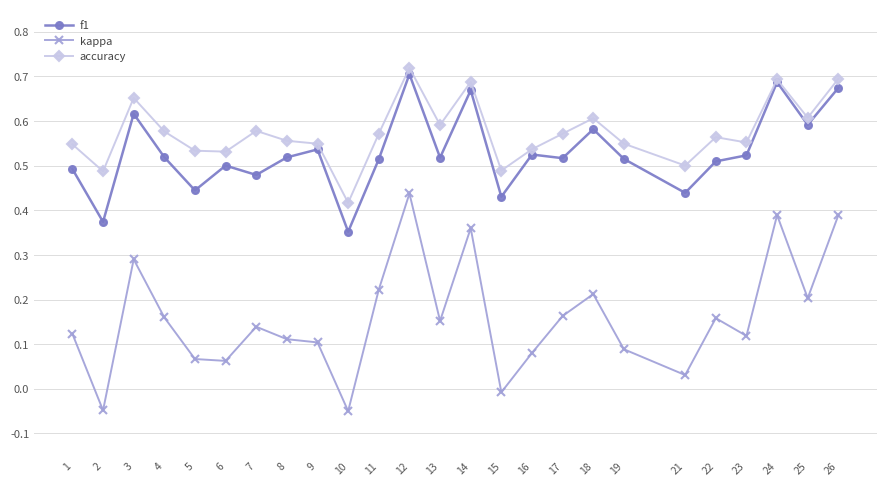

Rank the series at 8 from lowest to highest value.

kappa, f1, accuracy